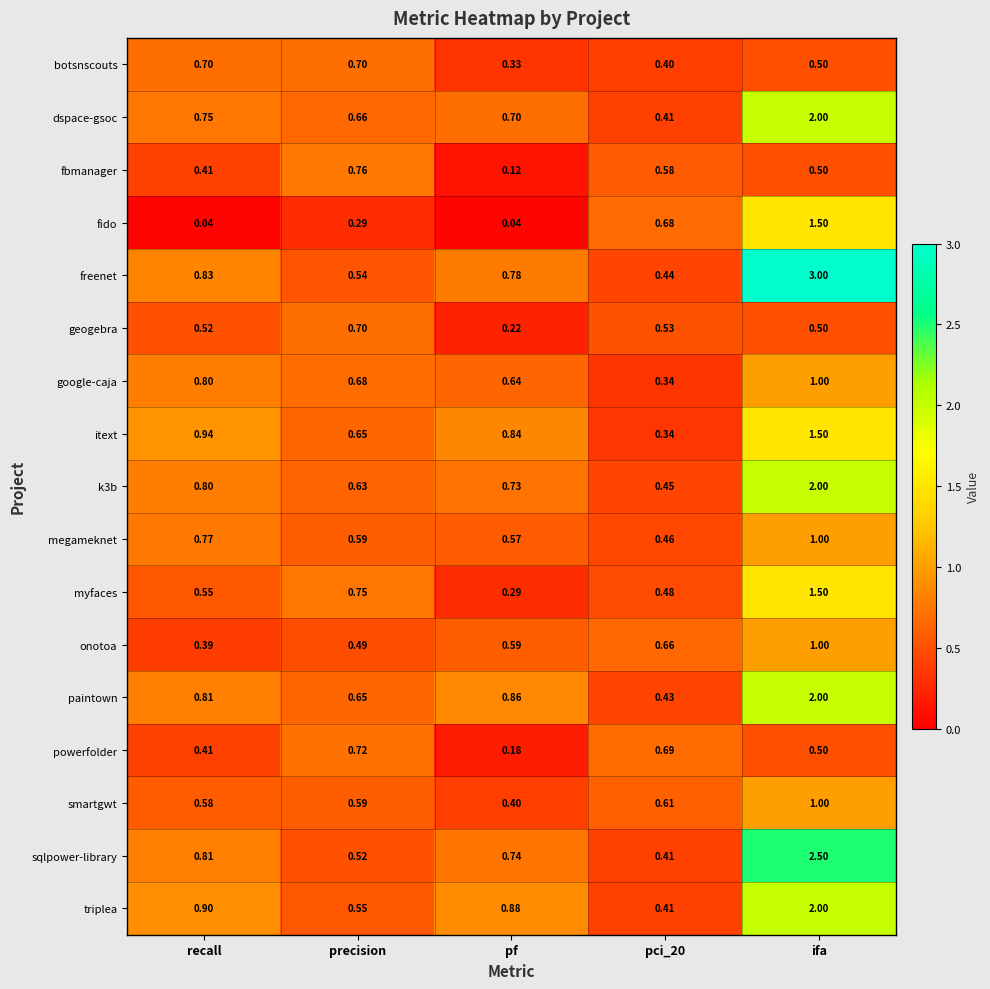

What is the greatest value displayed?

3.0